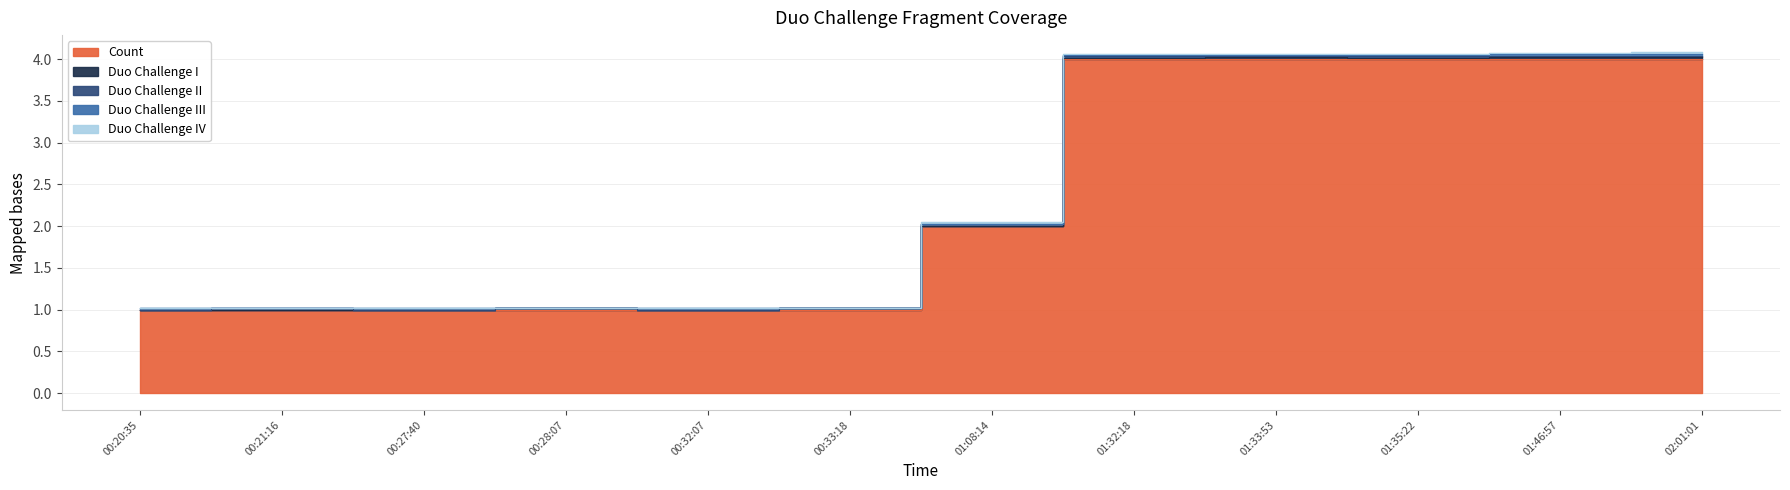

True or false: Count and Duo Challenge III intersect in this chart.

False